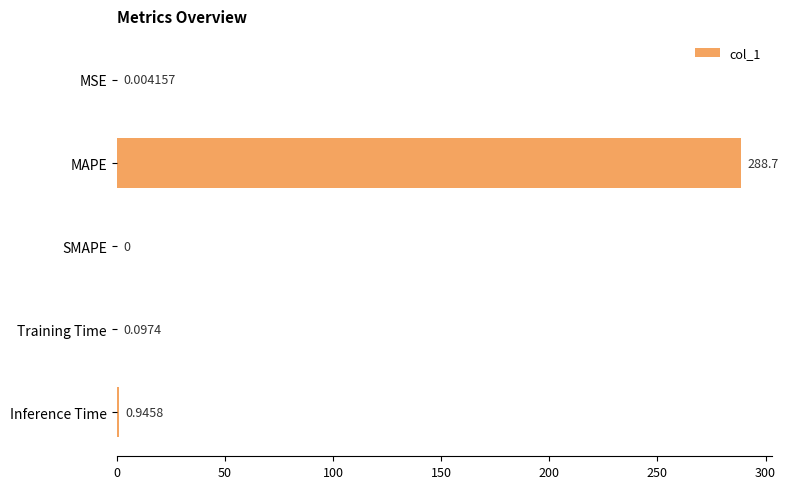

At which label is the value closest to 144?

Inference Time